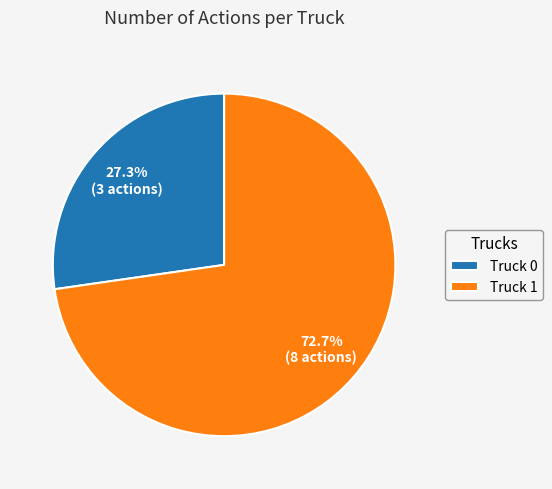

To the nearest percent, what is the difference between the largest and smallest slice percentages?

45%